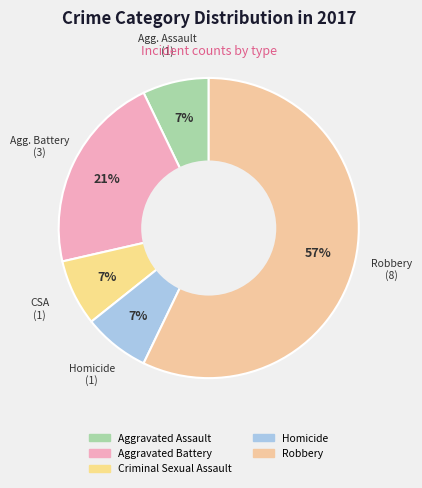

What portion of the pie excludes Criminal Sexual Assault?

92.9%